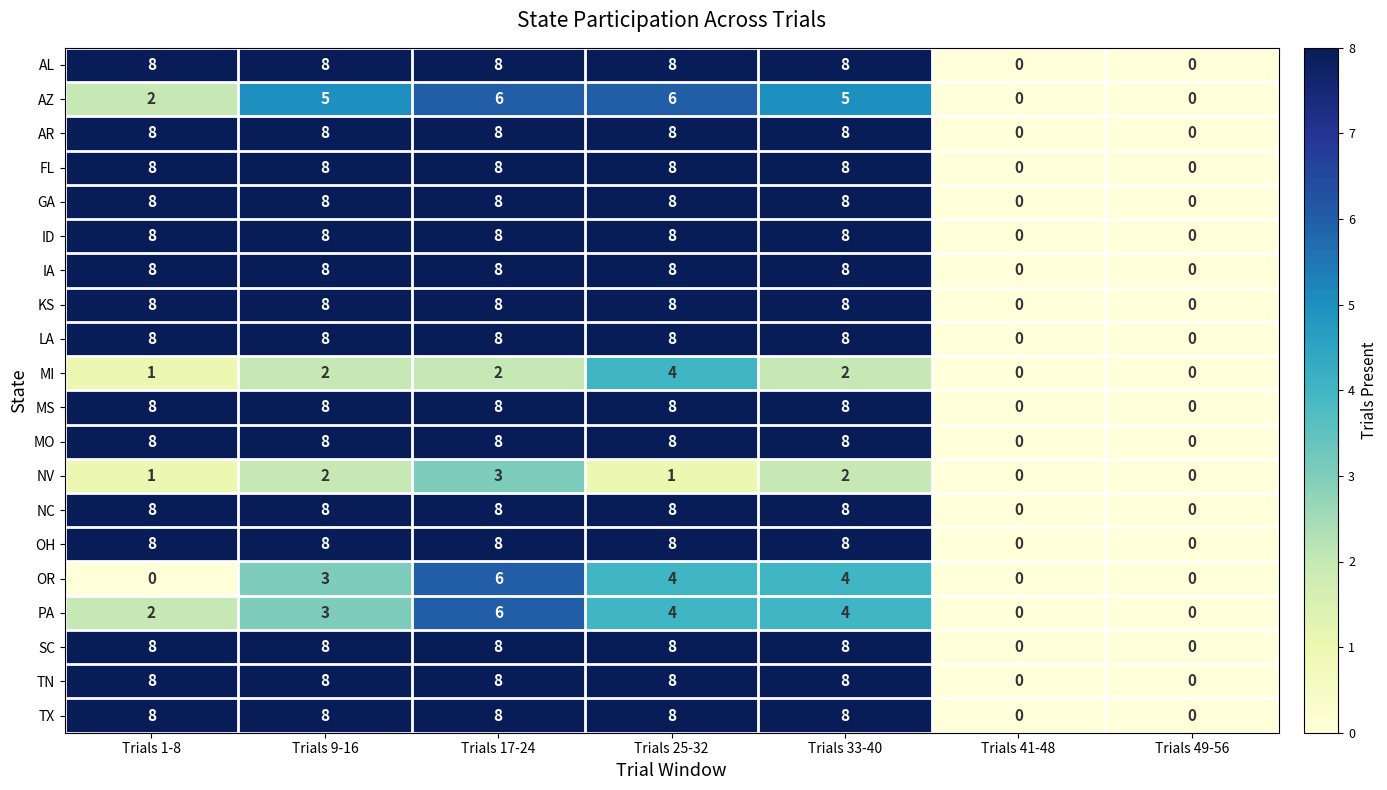

Is it true that OR equals -4 at Trials 1-8?

False